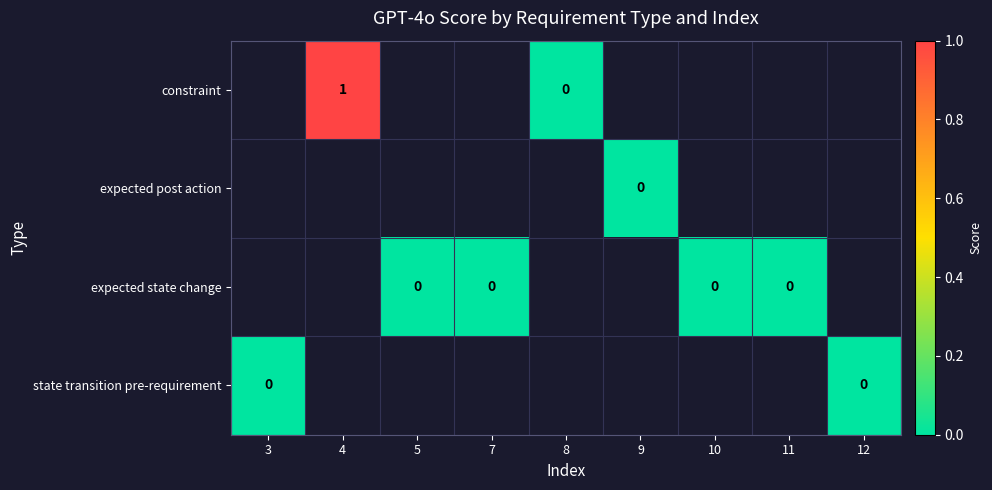

Rank the series by their average value, from highest to lowest.

constraint, expected post action, expected state change, state transition pre-requirement